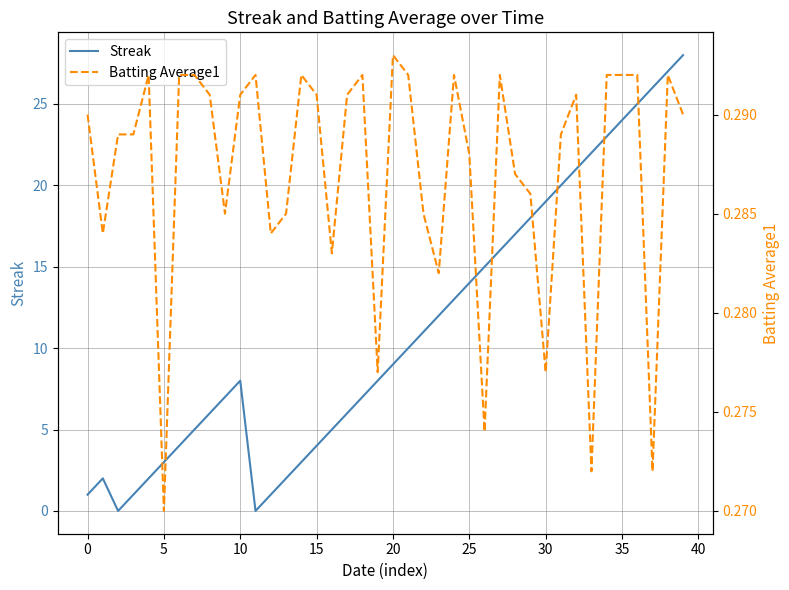

What is the greatest value displayed?

28.0